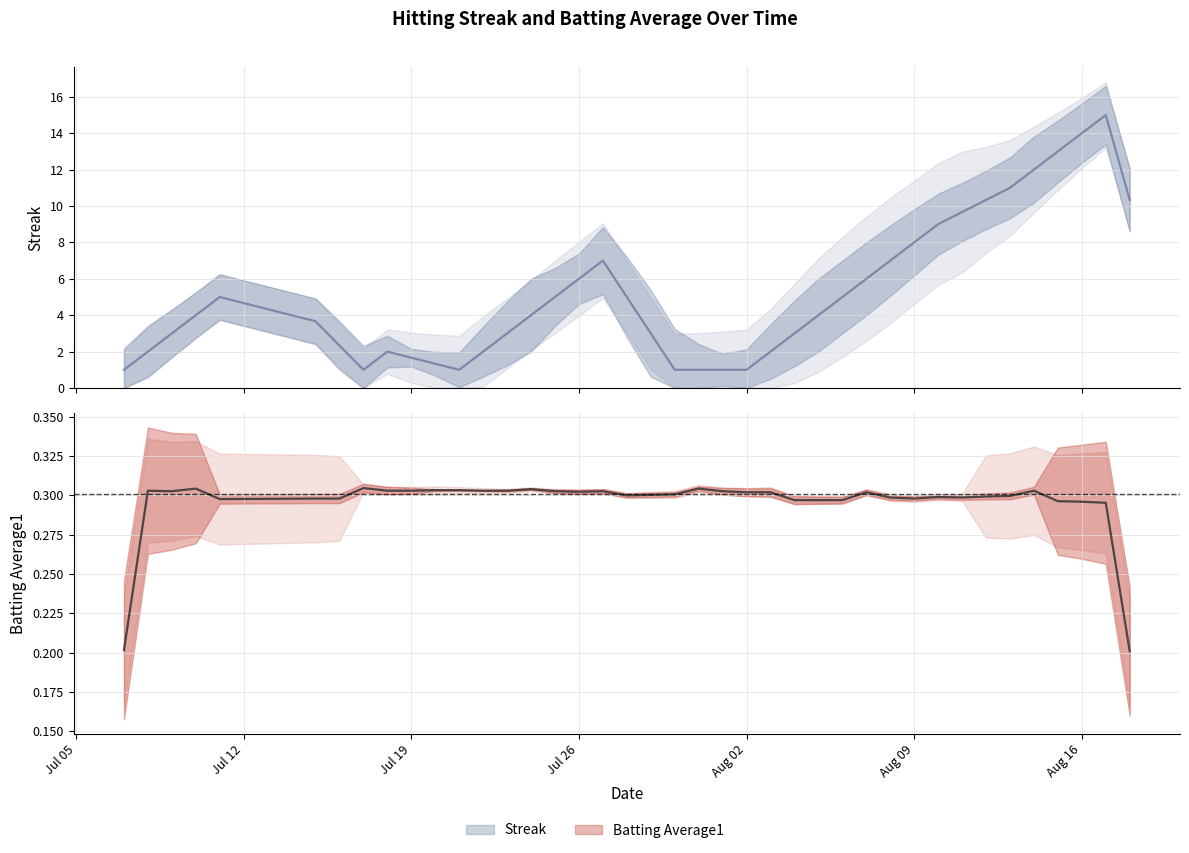

Between which two adjacent categories do Batting Average1 and Streak first intersect?

2010-07-15 and 2010-07-16